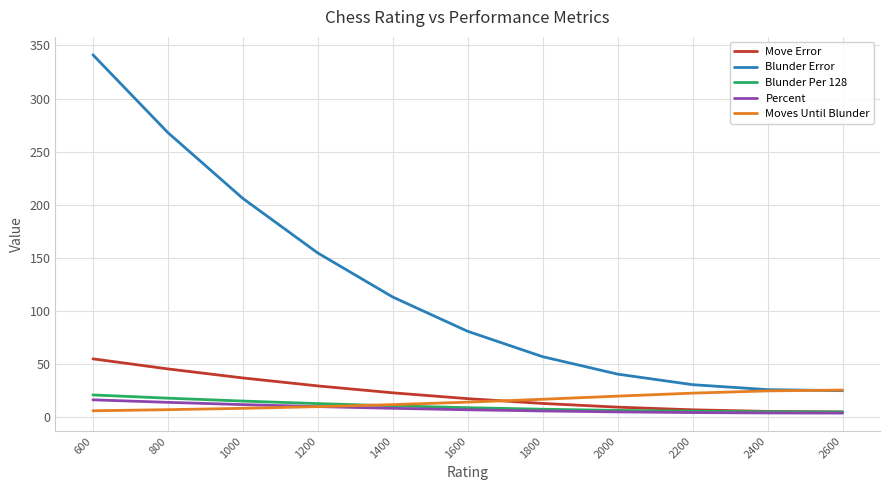

True or false: Blunder Error has a value of 57.0 at 1800.

True